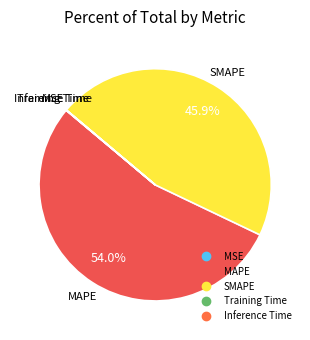

Which slice represents more than half of the pie?

MAPE